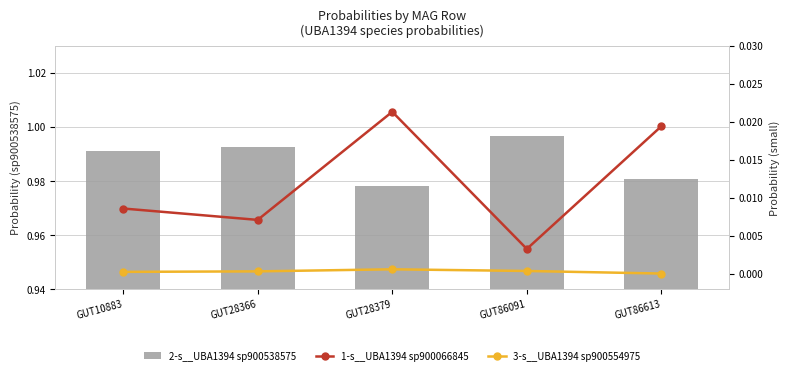

Reading left to right, extract all data points from this chart.

2-s__UBA1394 sp900538575: GUT10883=1.0	GUT28366=1.0	GUT28379=1.0	GUT86091=1.0	GUT86613=1.0
1-s__UBA1394 sp900066845: GUT10883=0.0	GUT28366=0.0	GUT28379=0.0	GUT86091=0.0	GUT86613=0.0
3-s__UBA1394 sp900554975: GUT10883=0.0	GUT28366=0.0	GUT28379=0.0	GUT86091=0.0	GUT86613=0.0